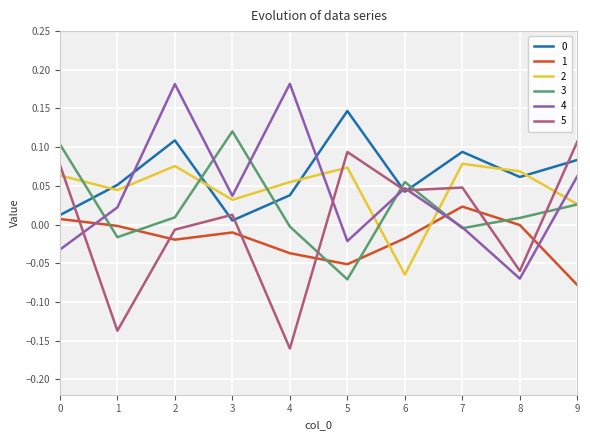

True or false: 0 and 3 cross at least once.

True